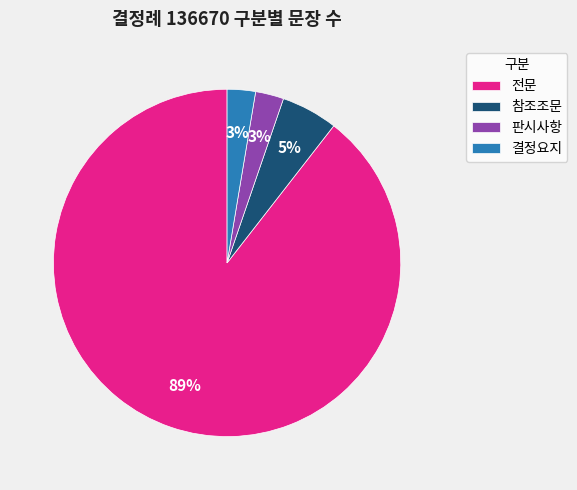

Is there any slice that represents more than half of the pie?

Yes